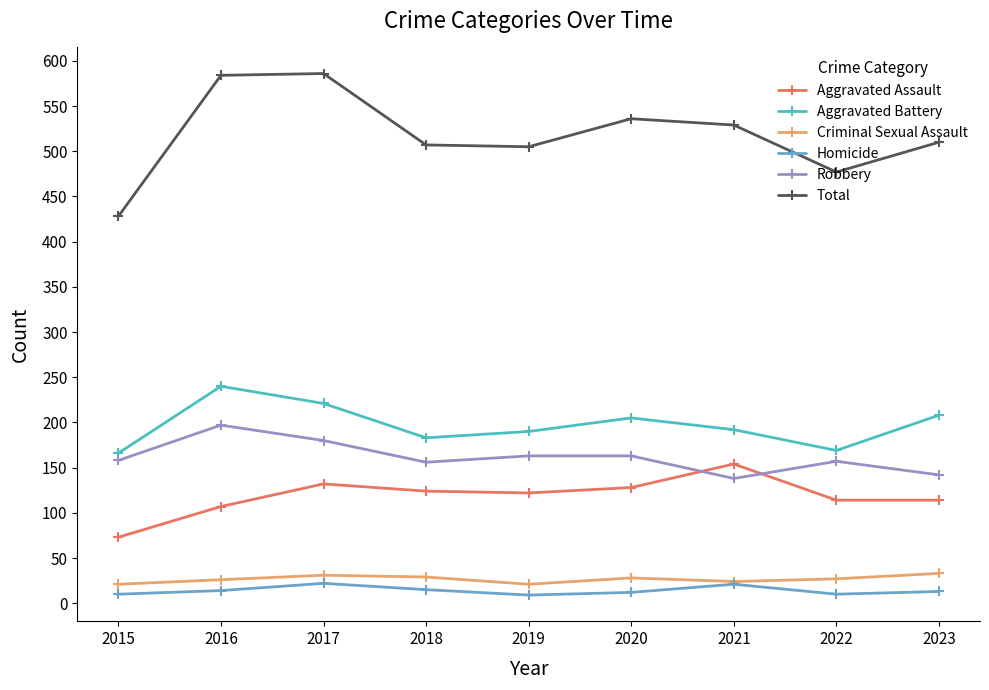

How many lines are shown in the chart?

6